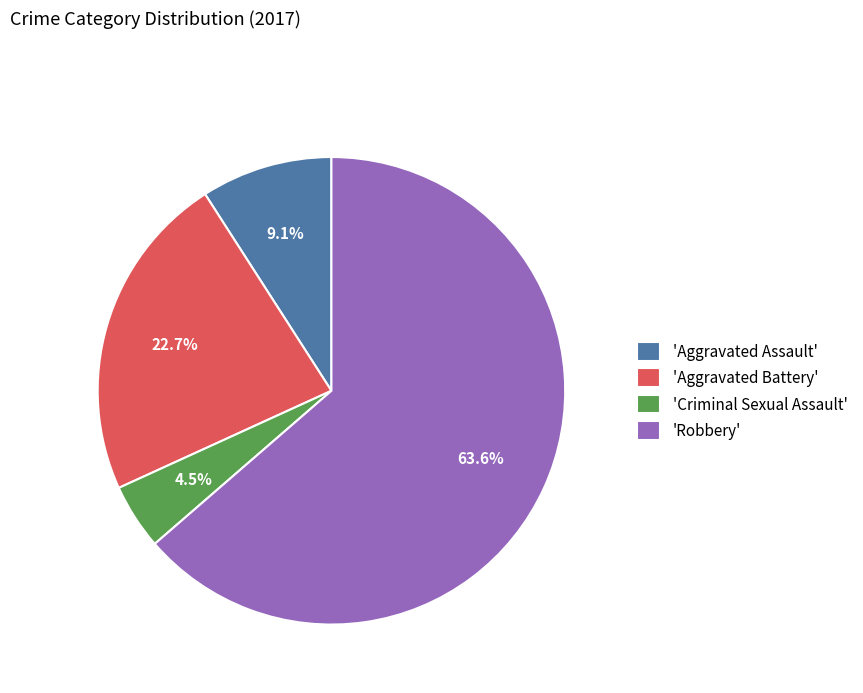

Is there a majority slice in this chart?

Yes